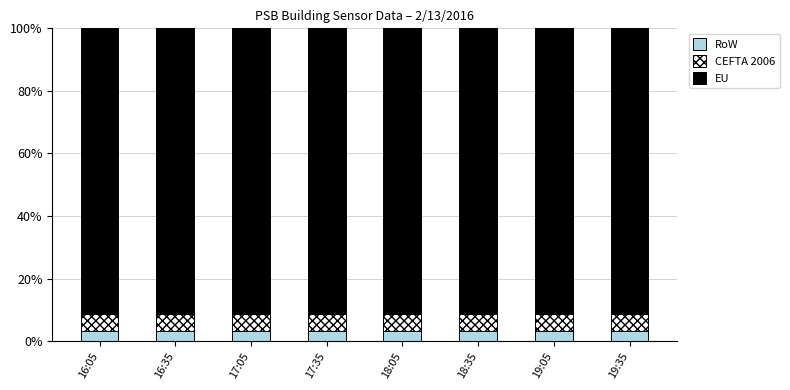

What is the total value across all series at 19:05?

100.0